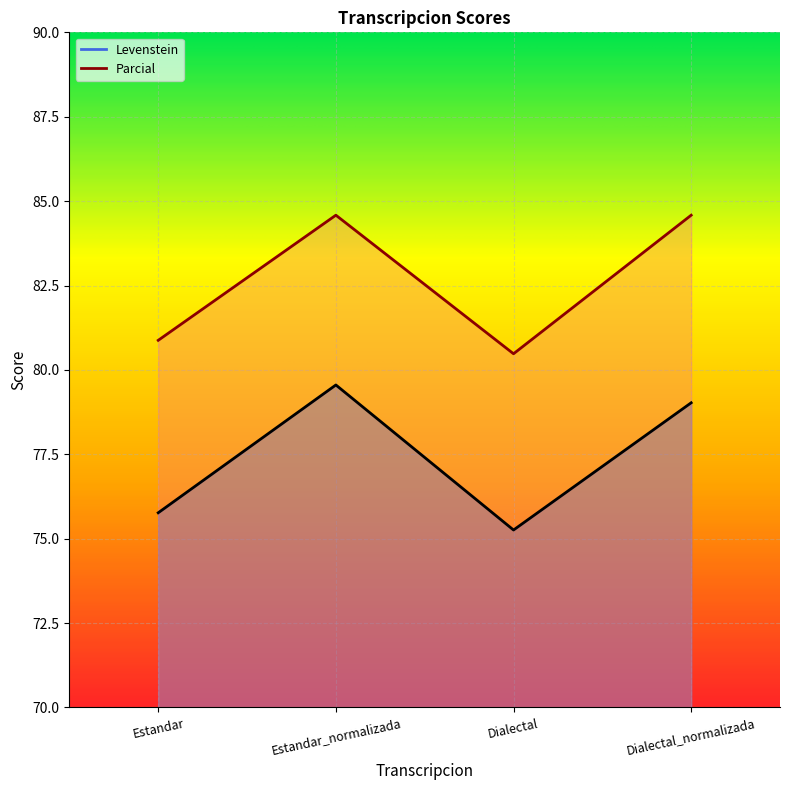

Which has a higher value, Estandar_normalizada or Dialectal_normalizada?

Estandar_normalizada